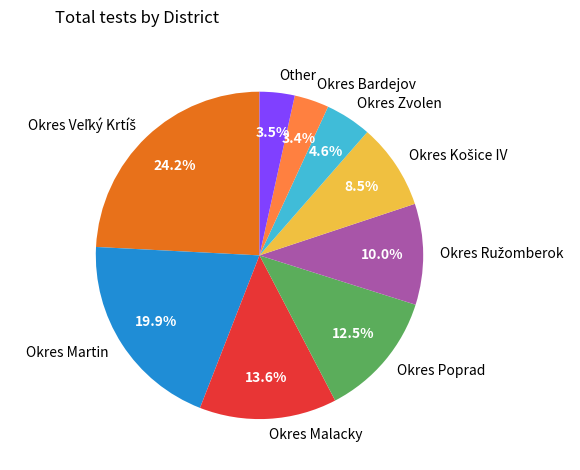

Between Okres Bardejov and Okres Martin, which is larger?

Okres Martin